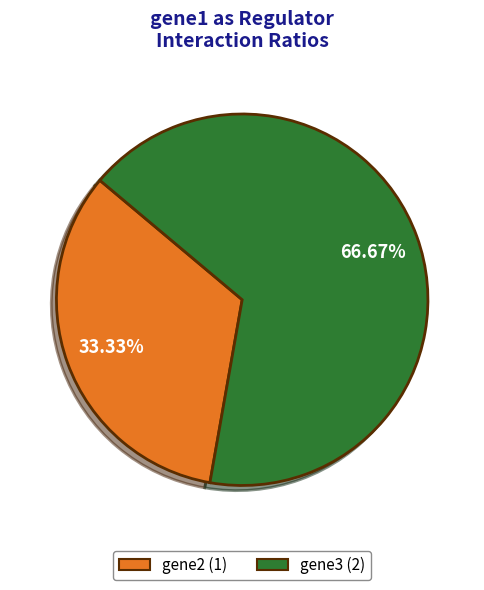

To the nearest percent, what percentage of the pie is gene2?

33%